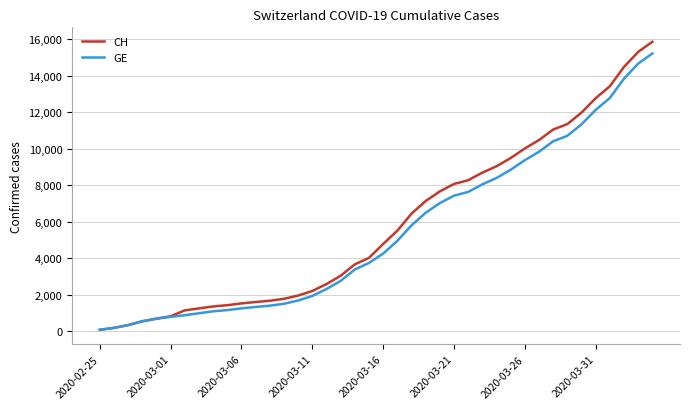

How many categories are shown in the chart?

40